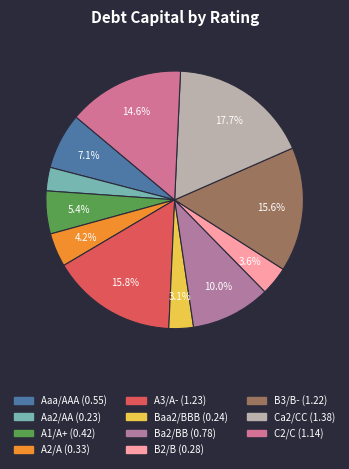

To the nearest percent, what is the difference between the largest and smallest slice percentages?

15%